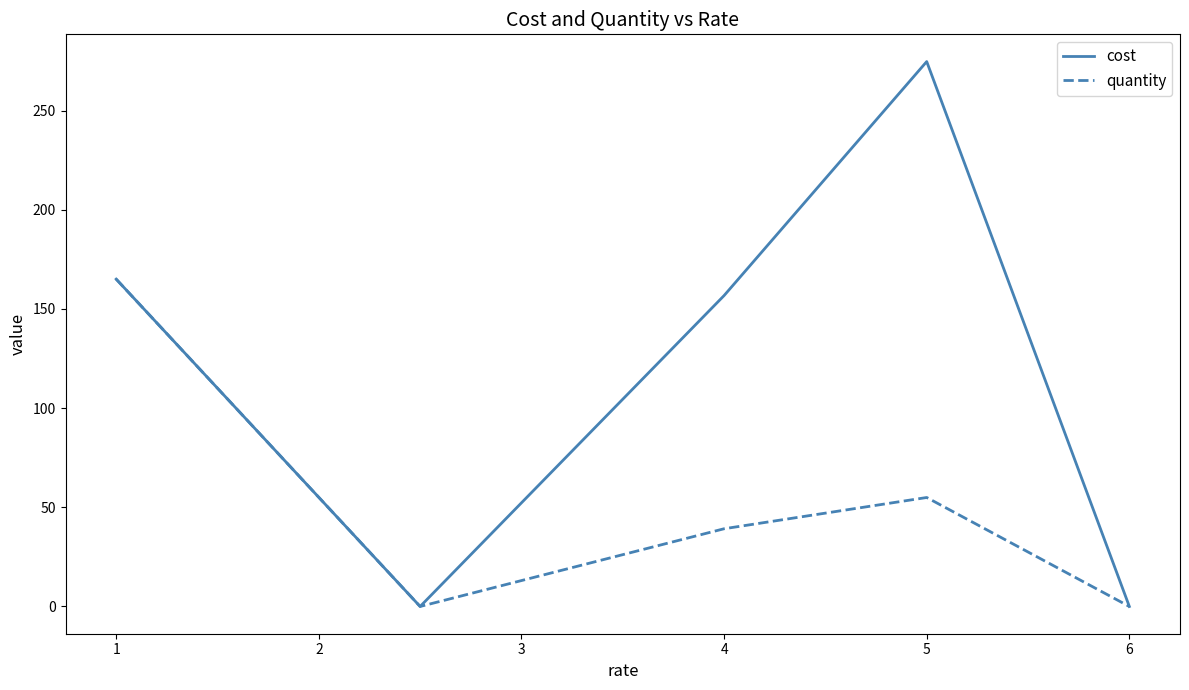

Which series has the largest total across all categories?

cost